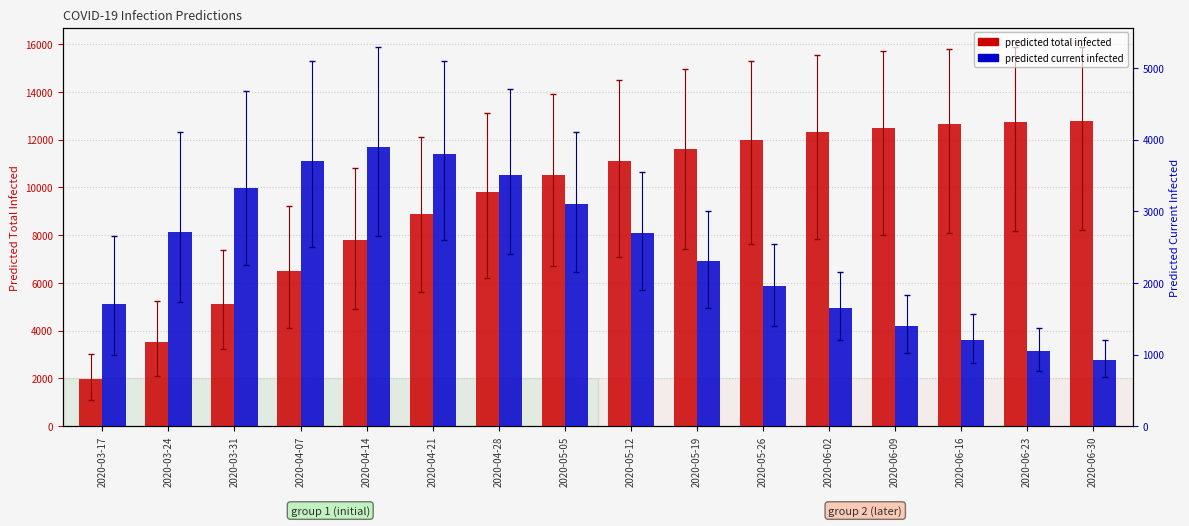

Reading left to right, extract all data points from this chart.

predicted total infected: 1987	3518	5122	6500	7800	8900	9800	10500	11100	11600	12000	12300	12500	12650	12750	12800
predicted current infected: 1708	2714	3322	3700	3900	3800	3500	3100	2700	2300	1950	1650	1400	1200	1050	920